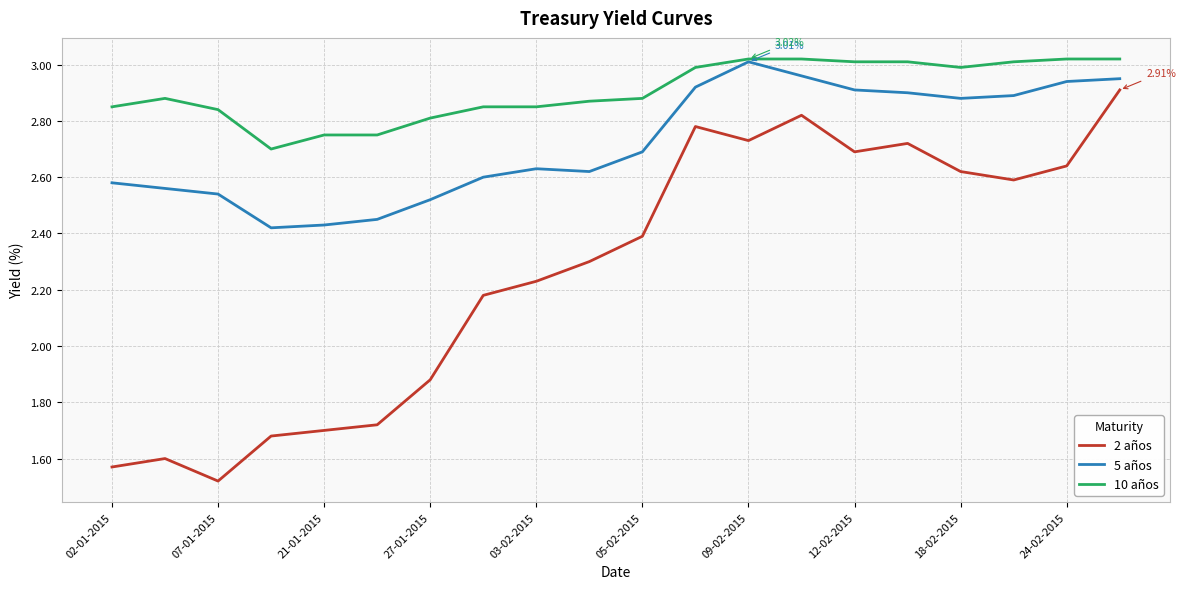

True or false: 2 años and 10 años cross at least once.

False